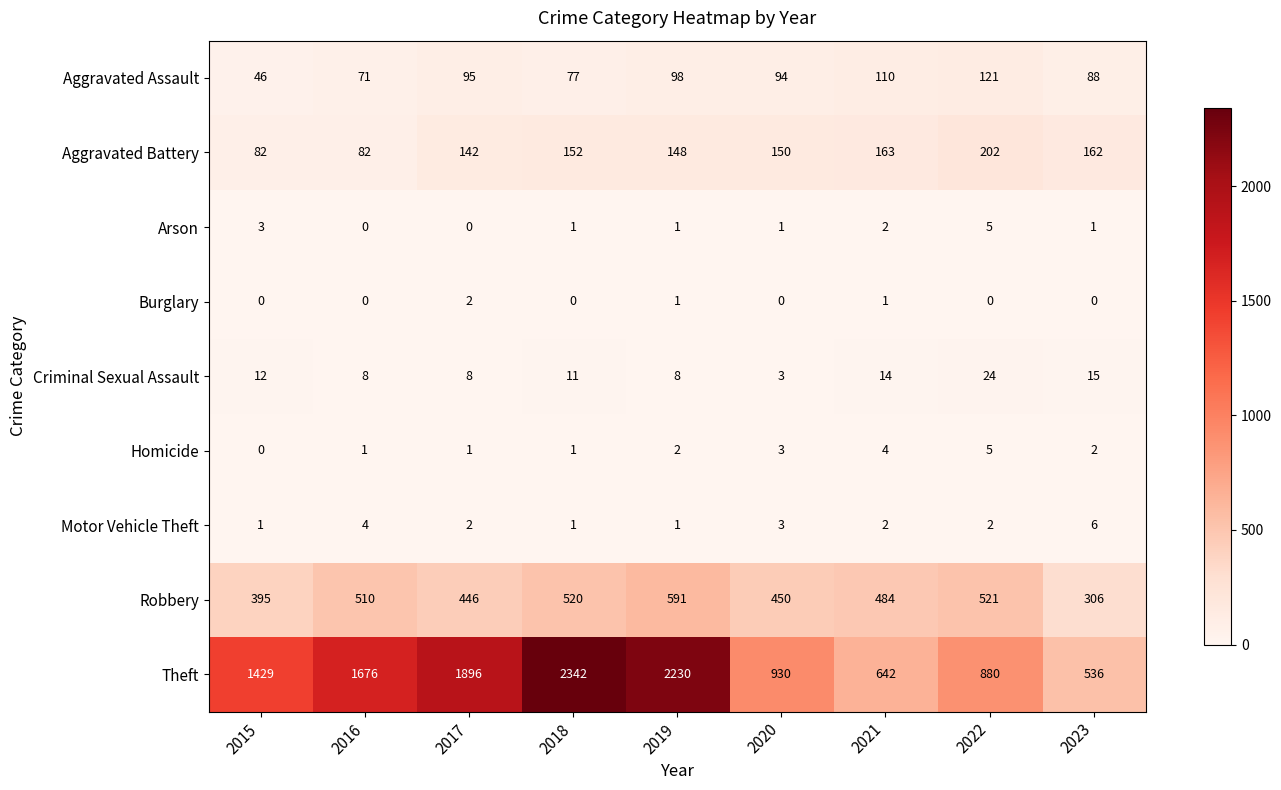

How many distinct data groups are displayed?

9